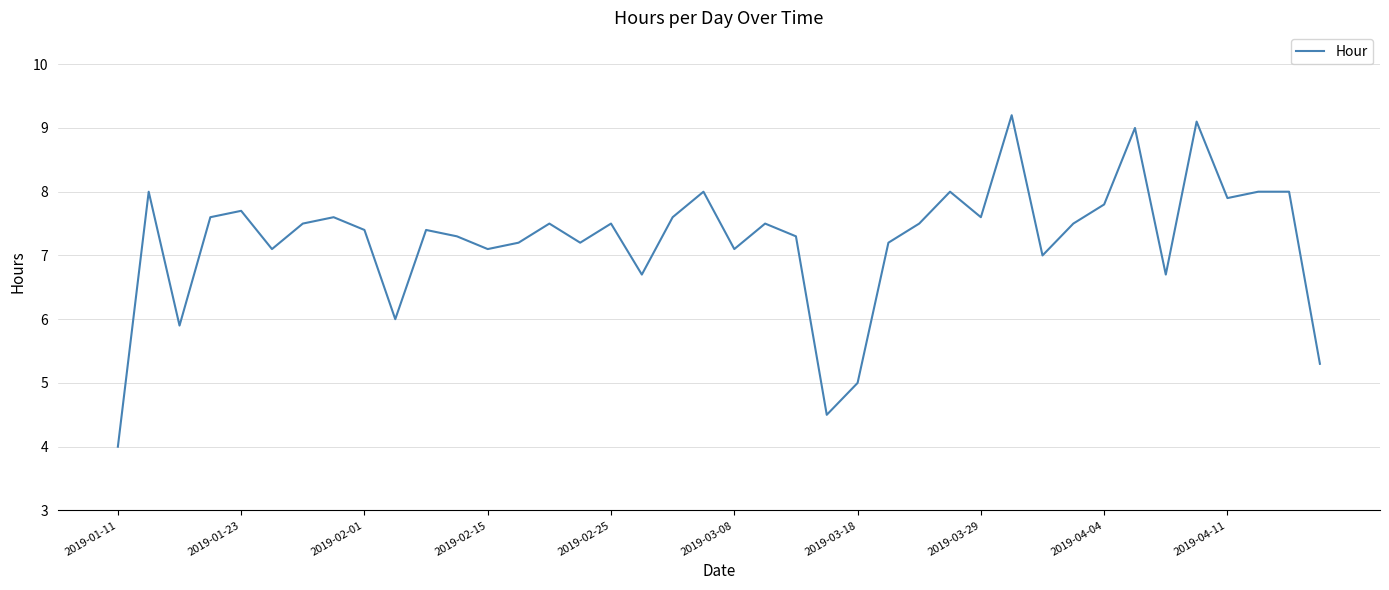

What is the greatest value displayed?

9.2